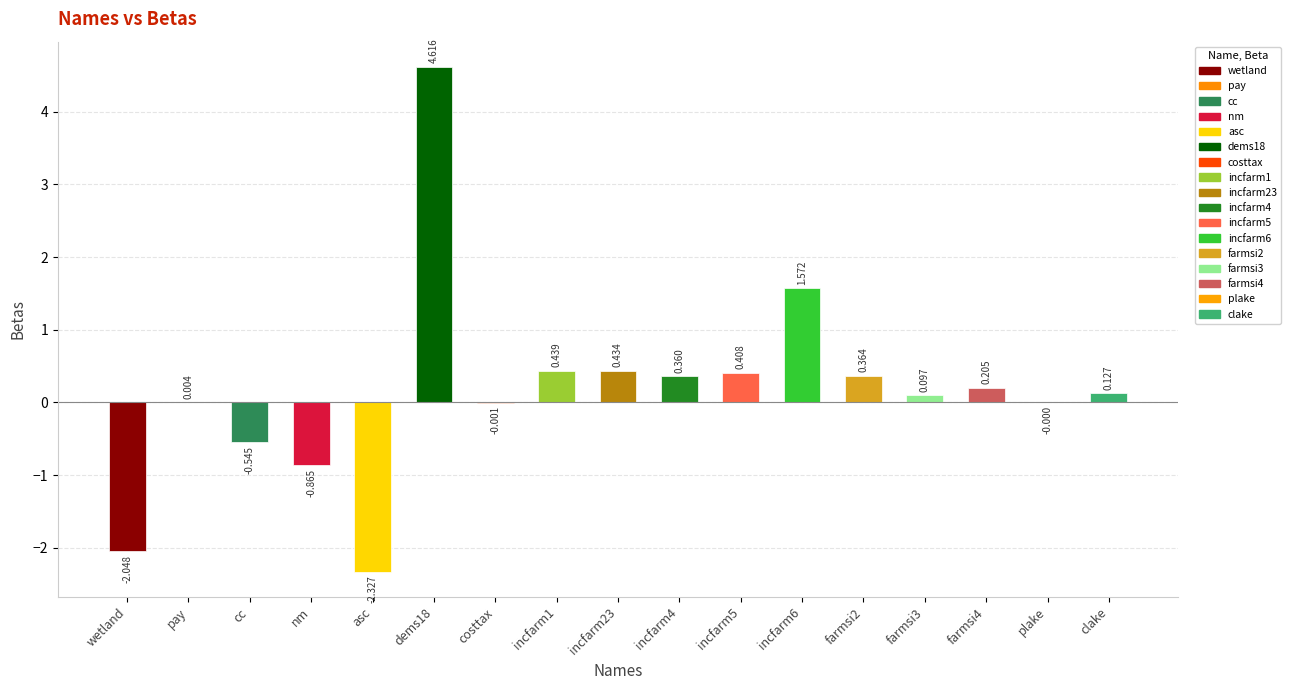

Where does the data first go above 0?

pay